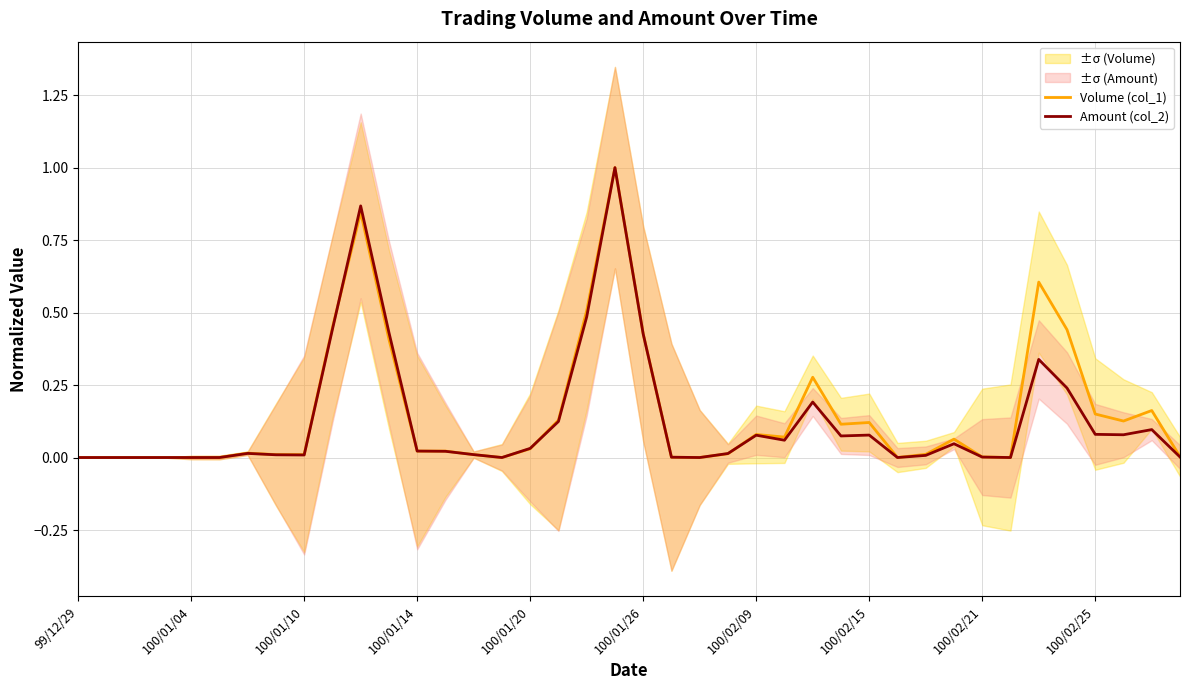

How many interior local valleys does the Volume (col_1) series have?

7